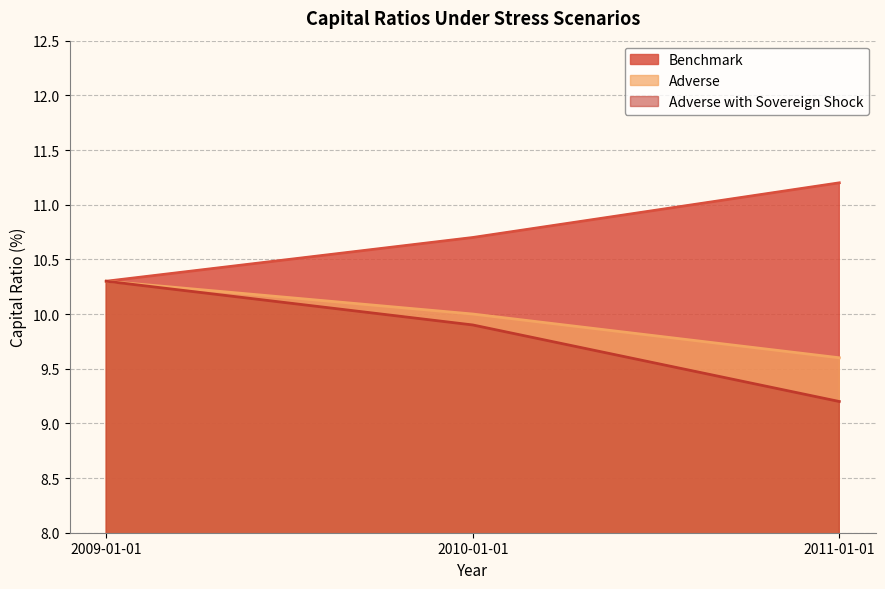

Rank the categories by Adverse with Sovereign Shock value from highest to lowest.

2009-01-01, 2010-01-01, 2011-01-01